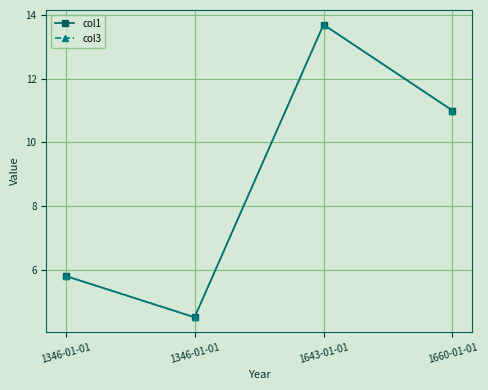

Is this an area chart (filled region under the line)?

No